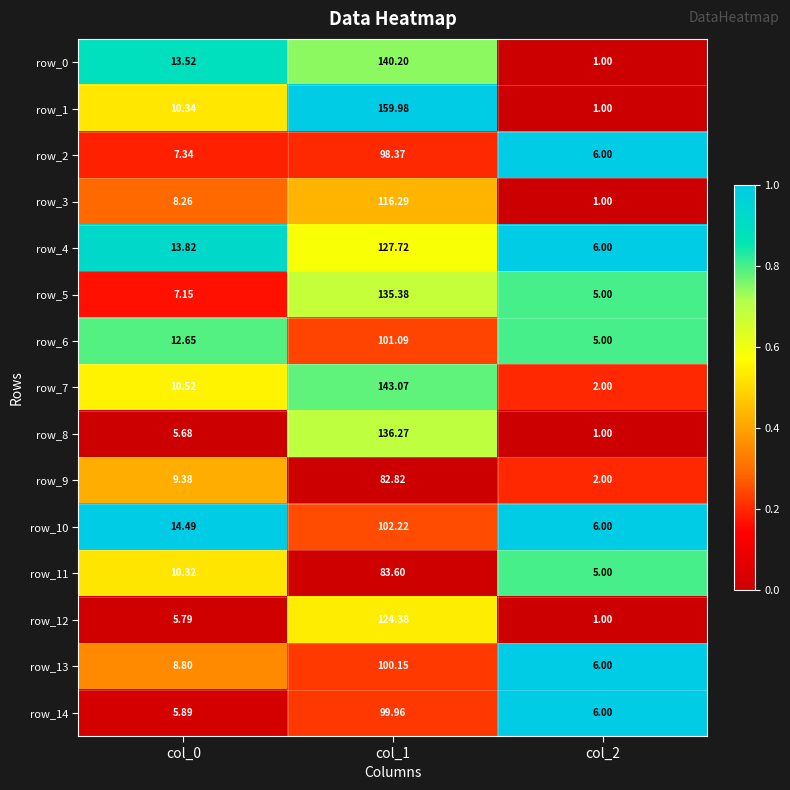

How many categories are shown in the chart?

3